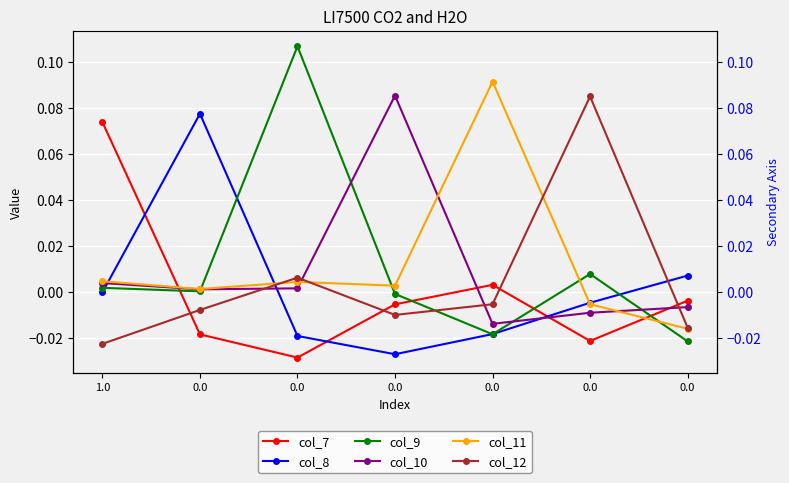

Is this an area chart (filled region under the line)?

No